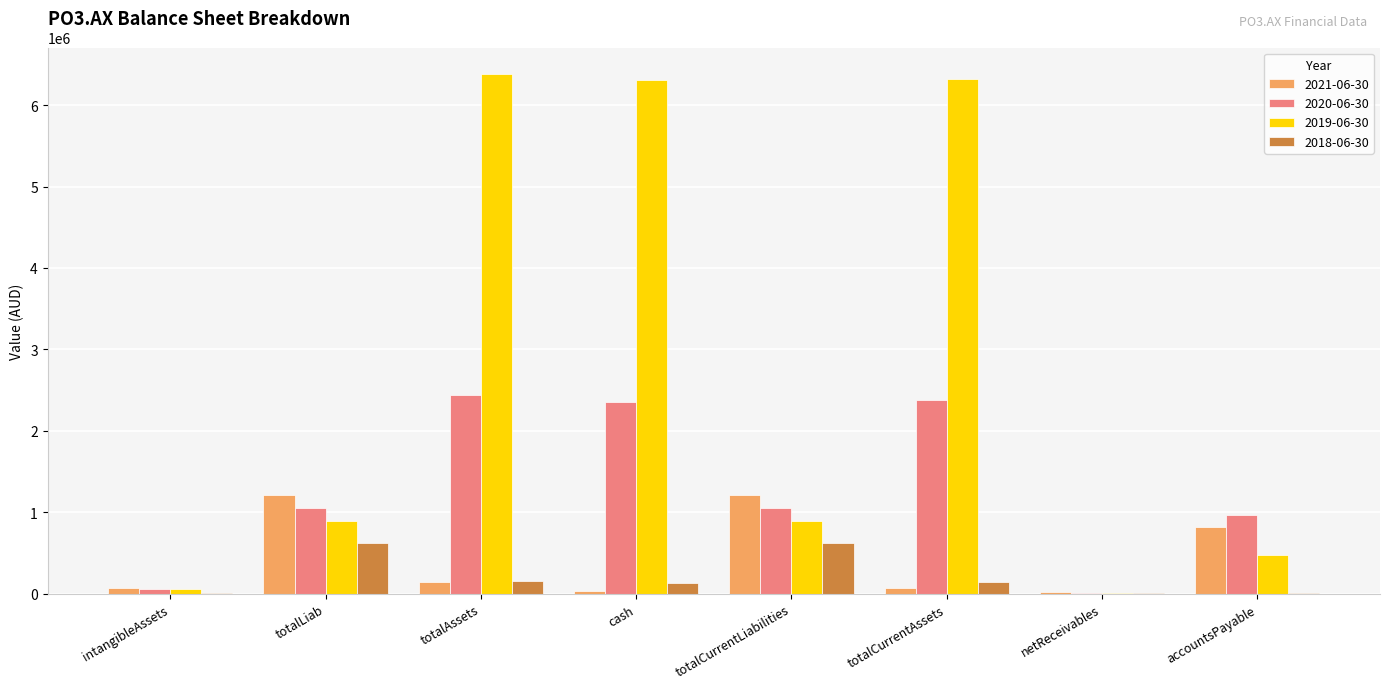

Is it true that 2020-06-30 equals 8250 at netReceivables?

True